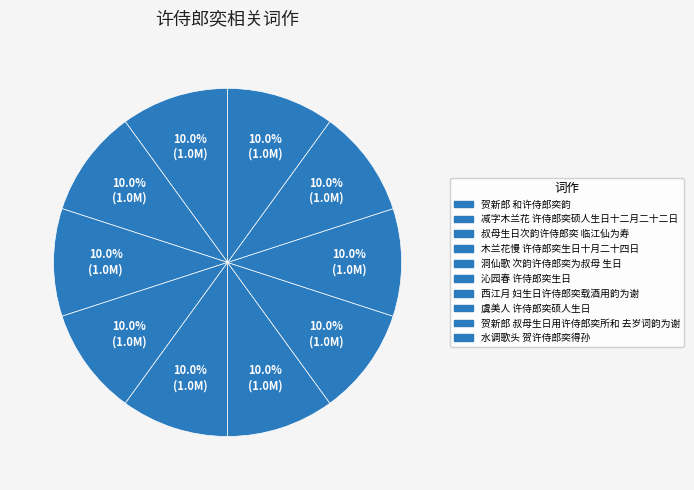

What is the largest slice in the pie chart?

虞美人 许侍郎奕硕人生日